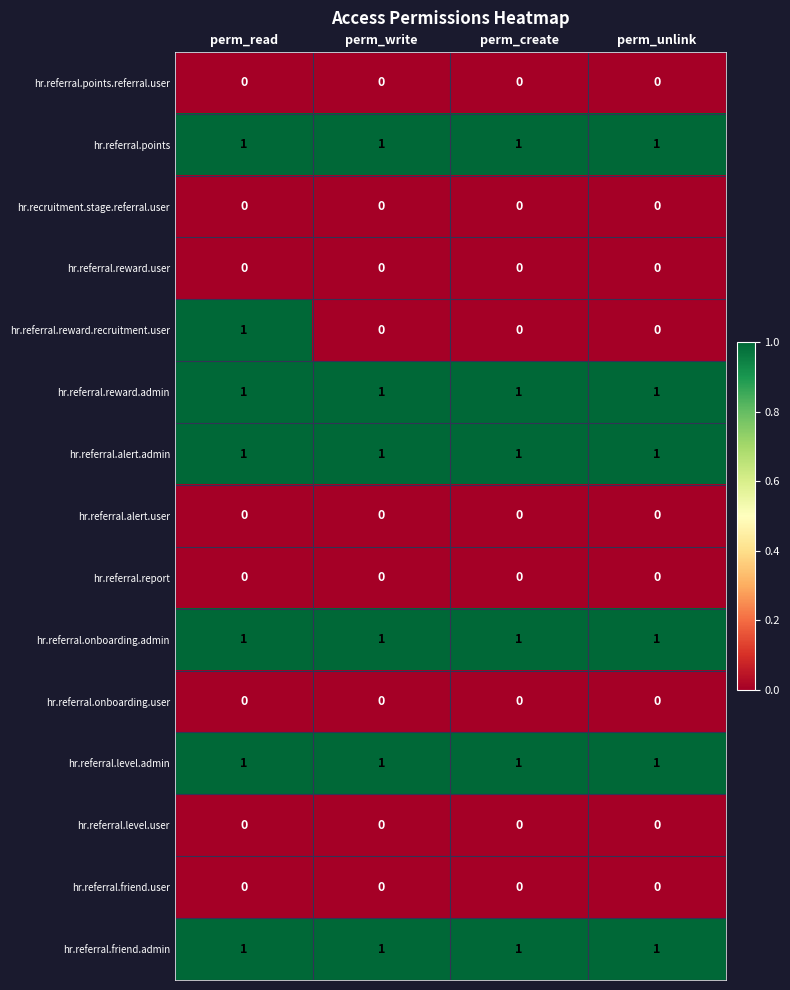

The value of hr.referral.level.admin at perm_read is 0. True or false?

False